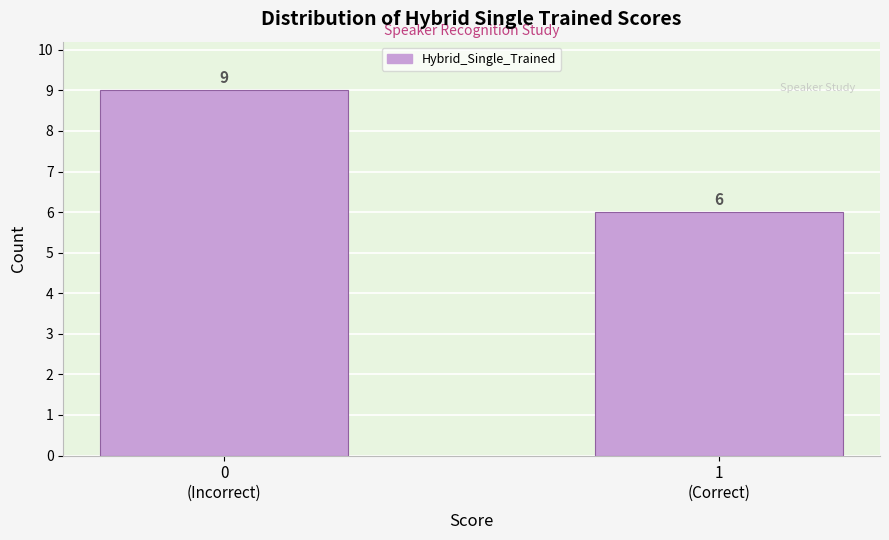

Reading left to right, transcribe all the data shown in this chart.

9	6